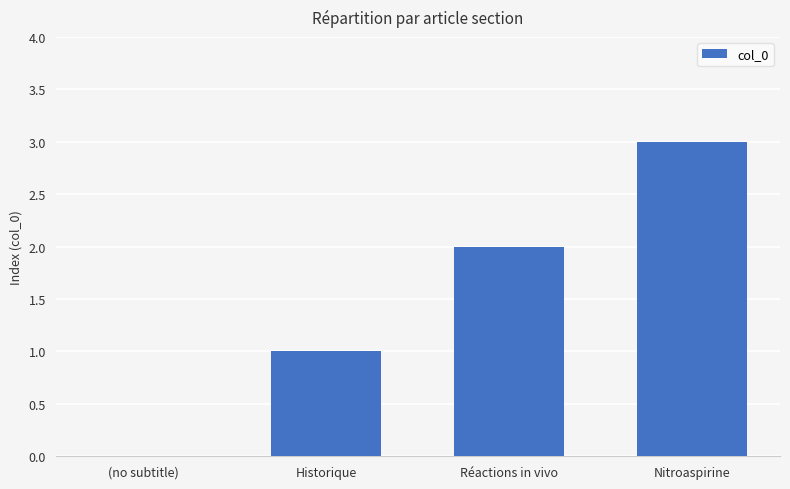

What is the ratio of the value at Réactions in vivo to the value at Nitroaspirine?

0.7